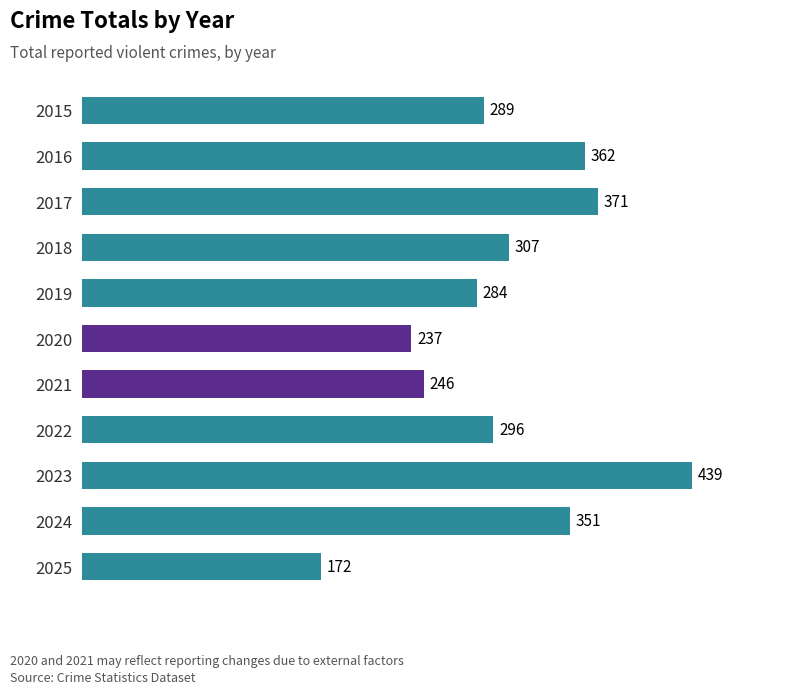

What is the difference between the maximum and minimum values?

267